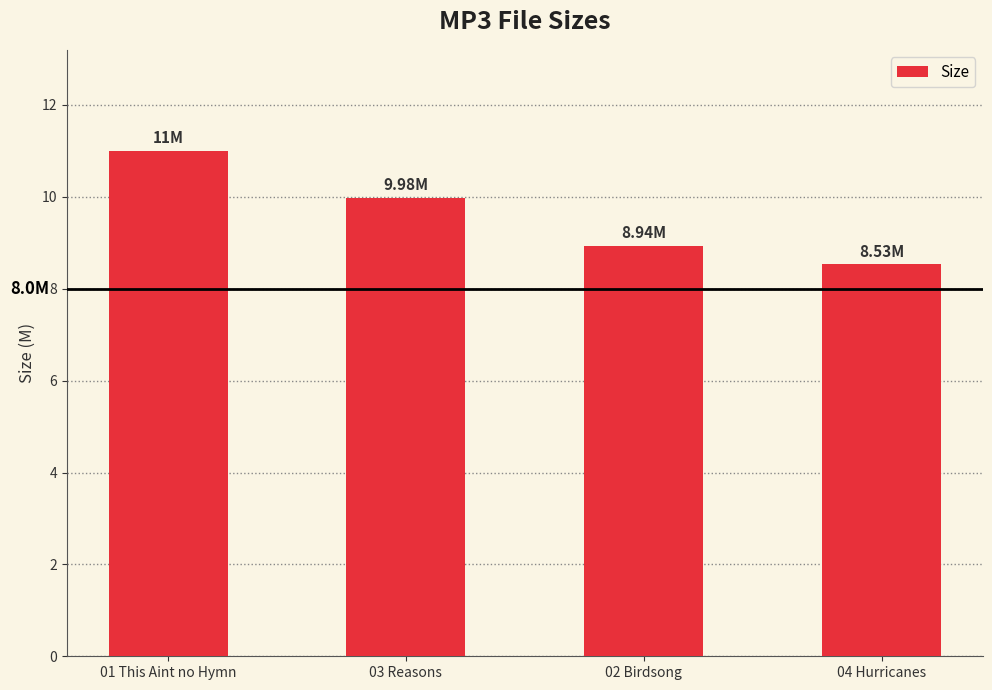

The chart shows a value of 14.4 at 01 This Aint no Hymn. True or false?

False